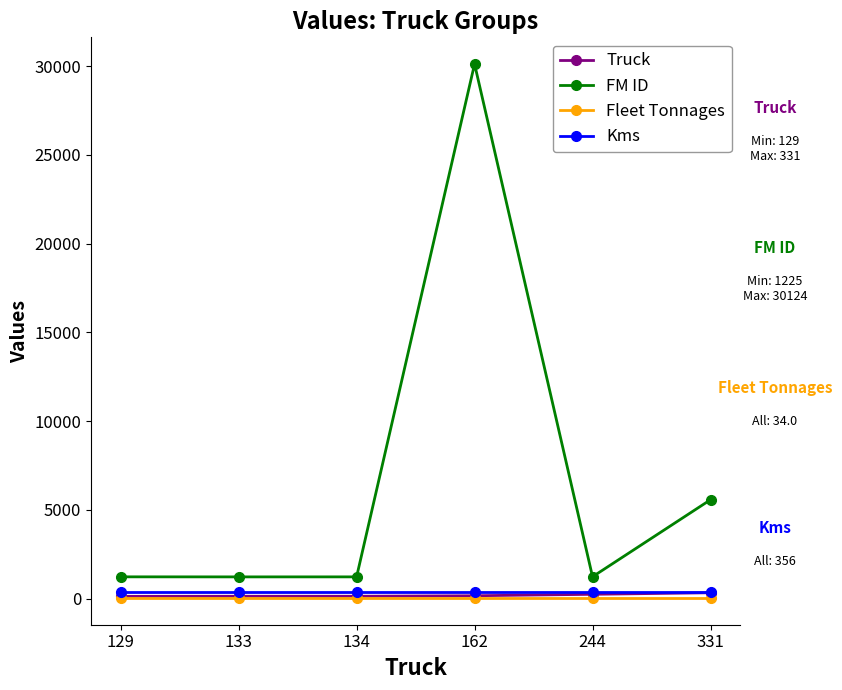

What is the maximum value shown in the chart?

30124